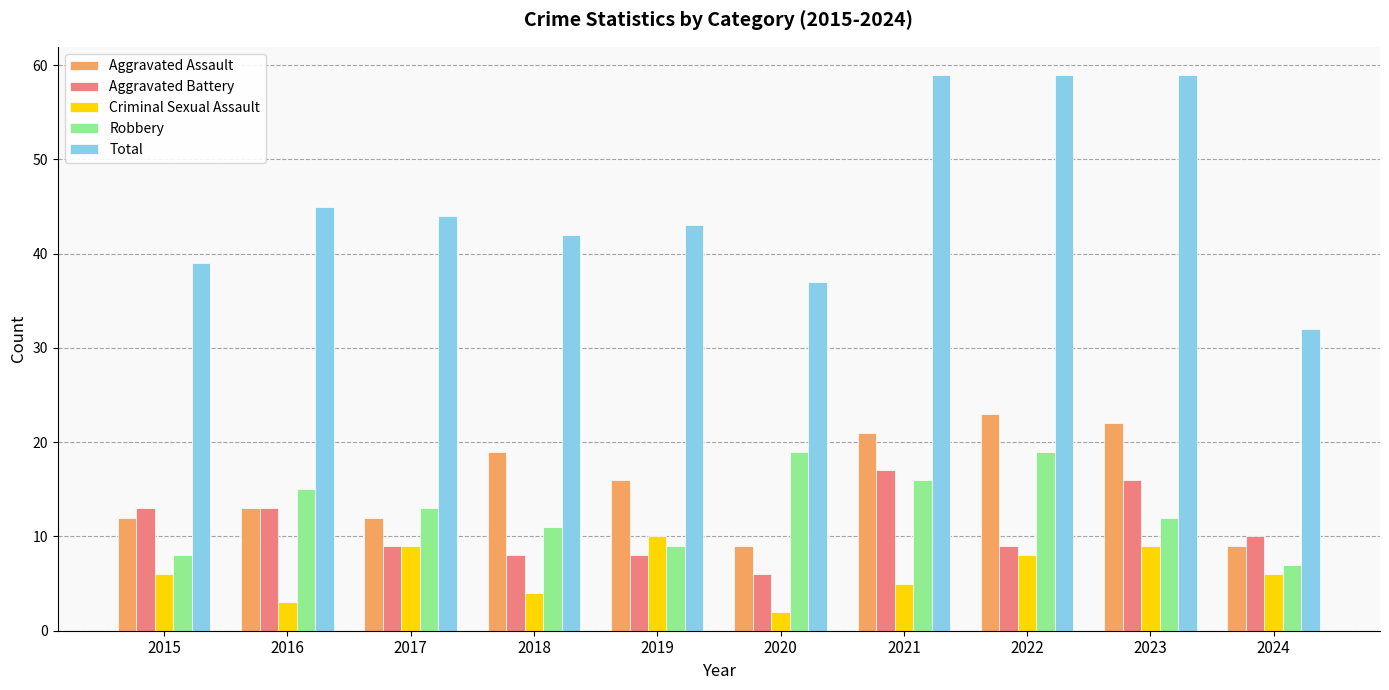

What is the approximate value of Aggravated Assault at 2015?

12